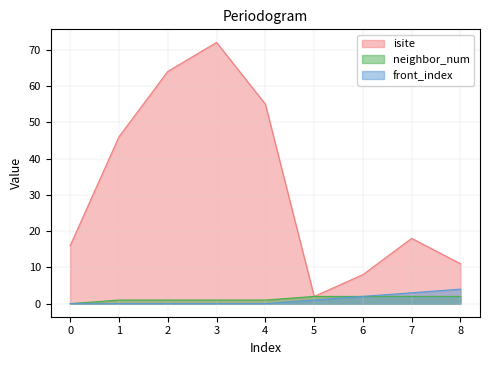

True or false: isite and neighbor_num cross at least once.

False